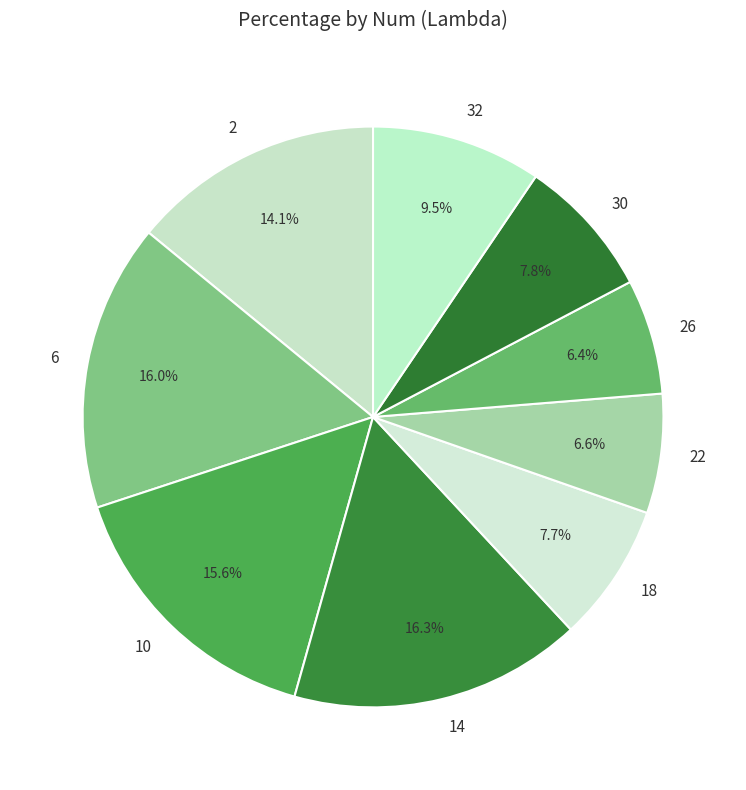

How much of the chart is everything except 14?

83.7%